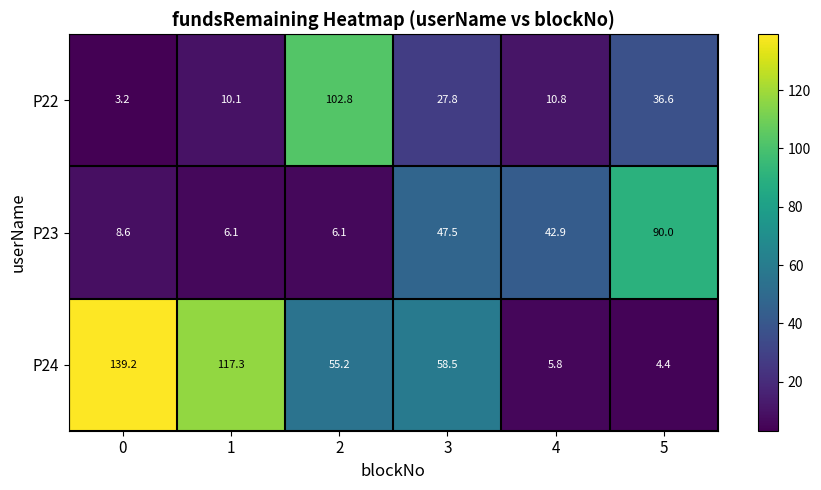

What value does the P24 series have at 2?

55.2